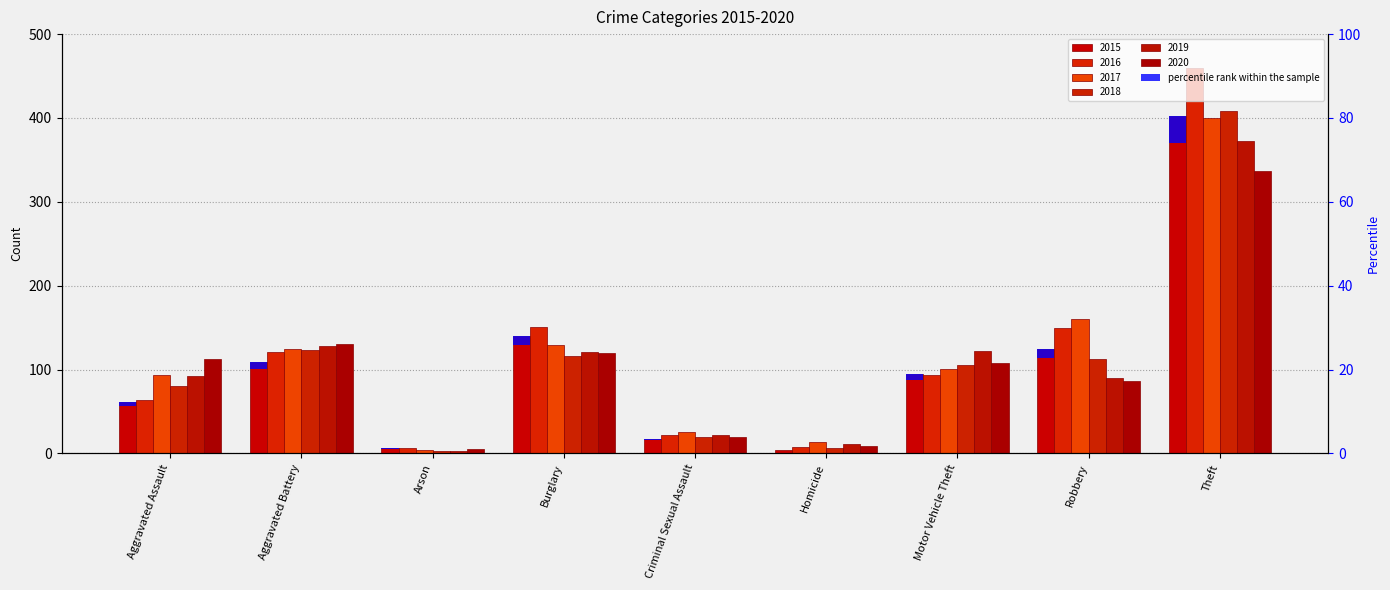

What is the minimum value shown in the chart?

3